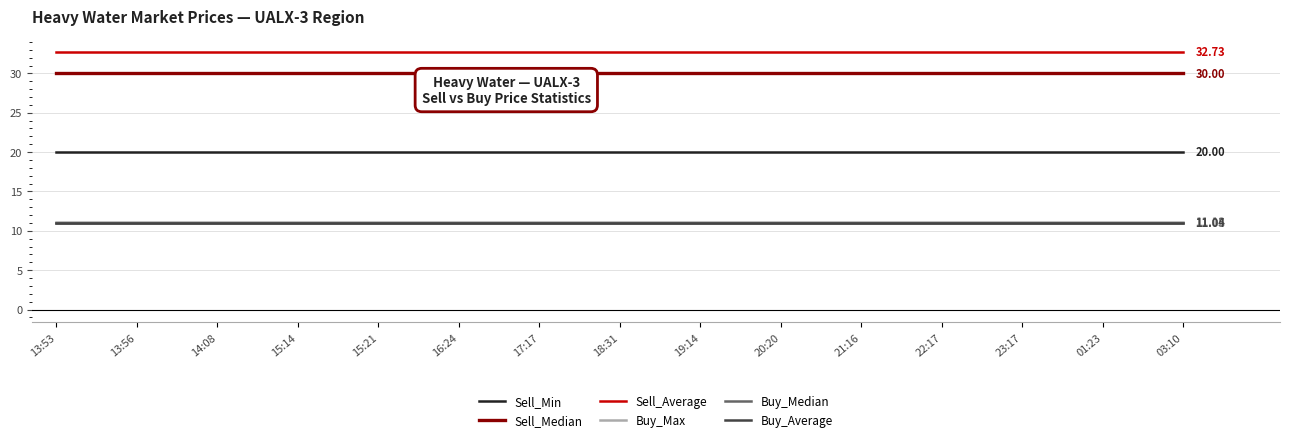

What value does the Buy_Average series have at 22:17?

11.0